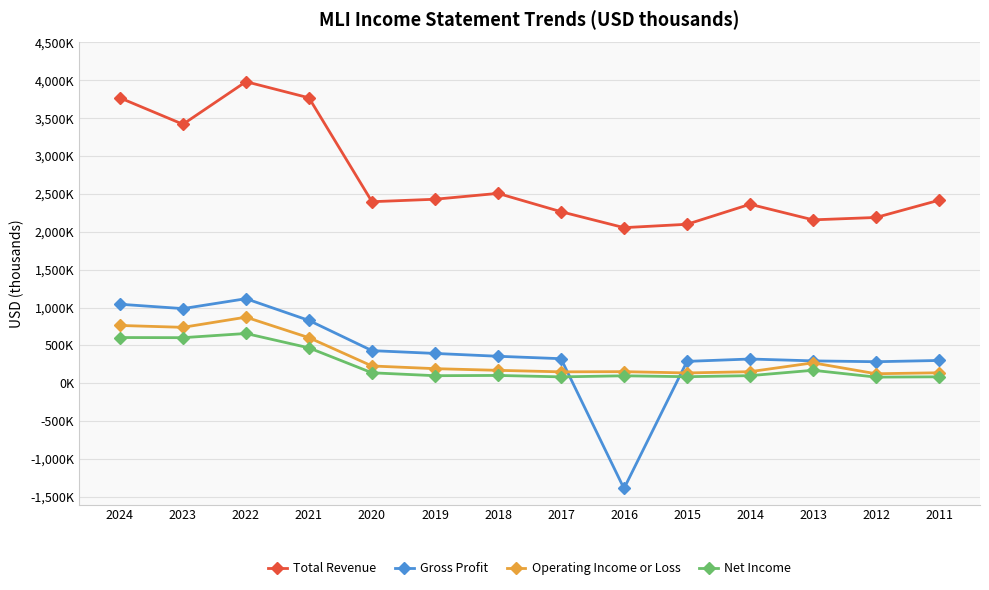

At how many categories does at least one series exceed 726064?

14